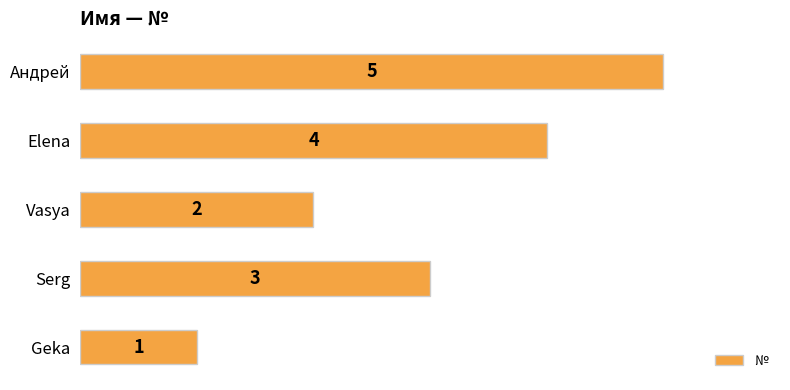

What is the ratio of the value at Vasya to the value at Geka?

2.0